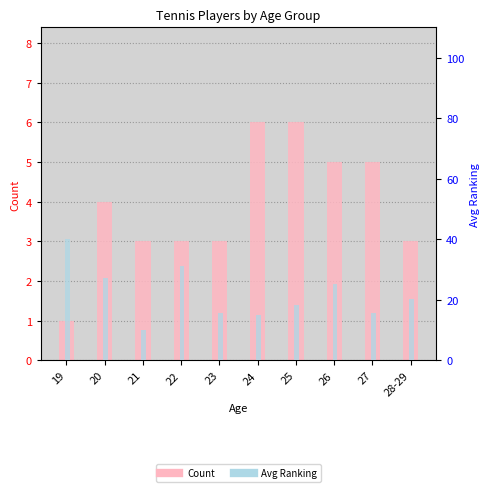

What is the average value of the Avg Ranking series?

21.8